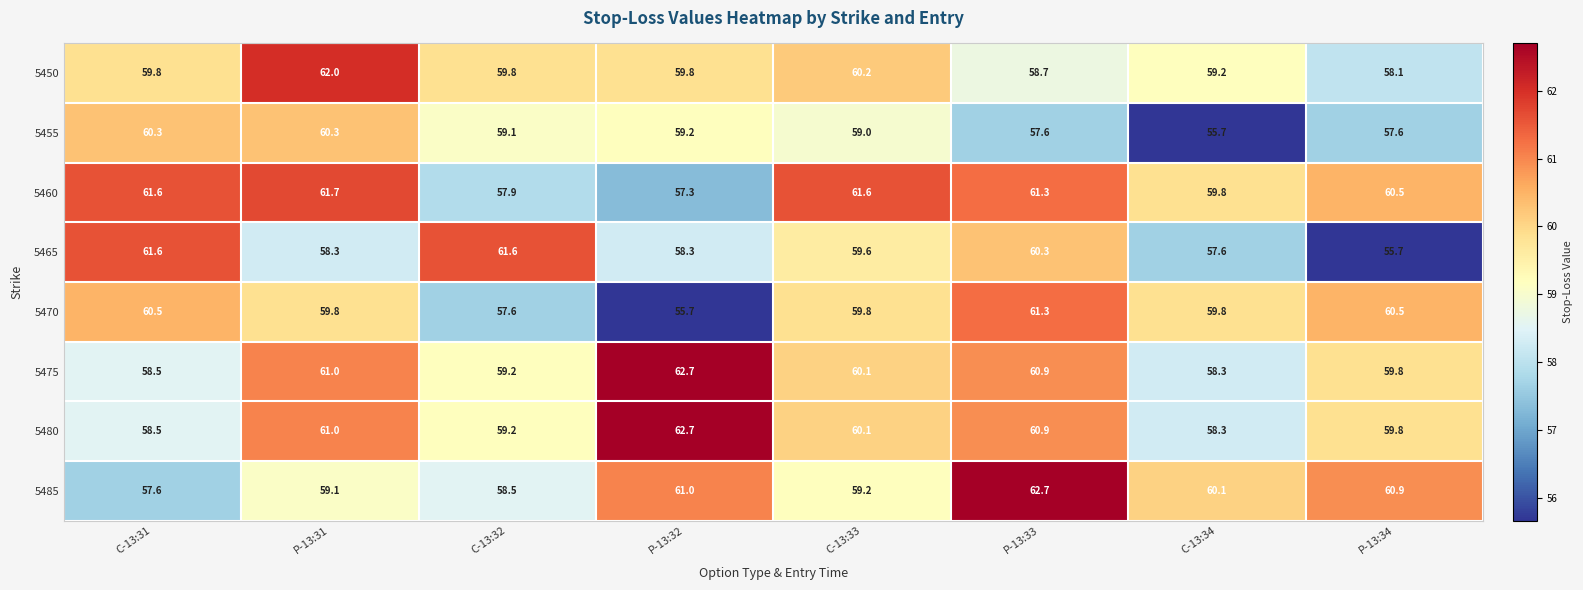

Count the number of data series in this chart.

8